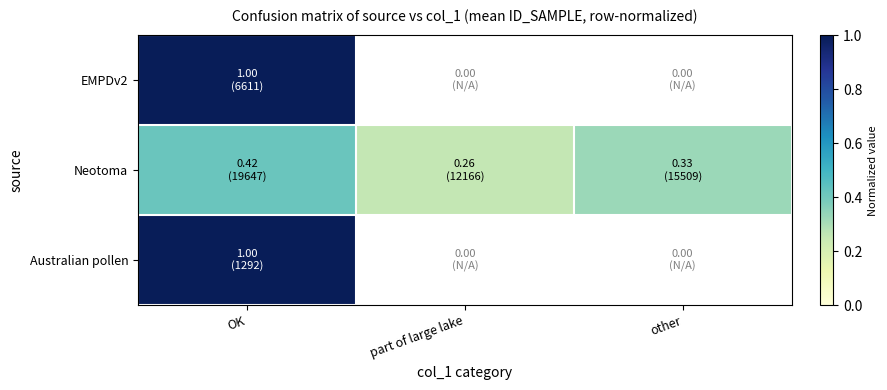

Where is Neotoma nearest to the value 0?

part of large lake